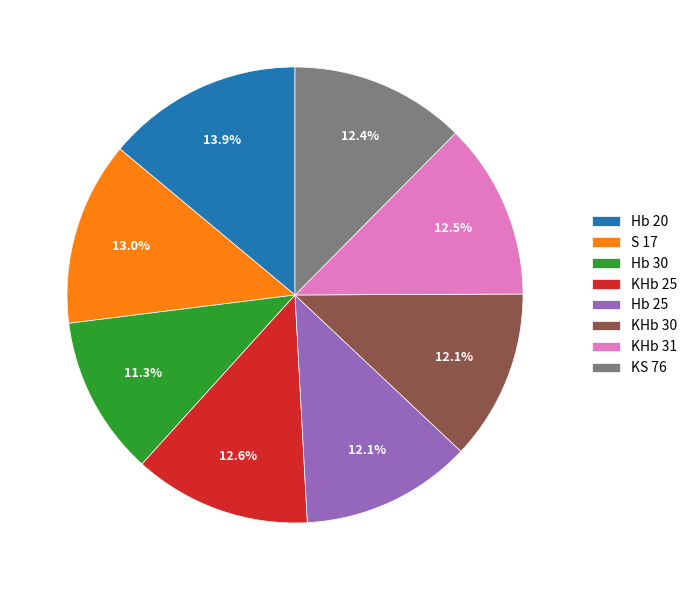

Combined, do Hb 25 and KHb 31 account for over 50%?

No